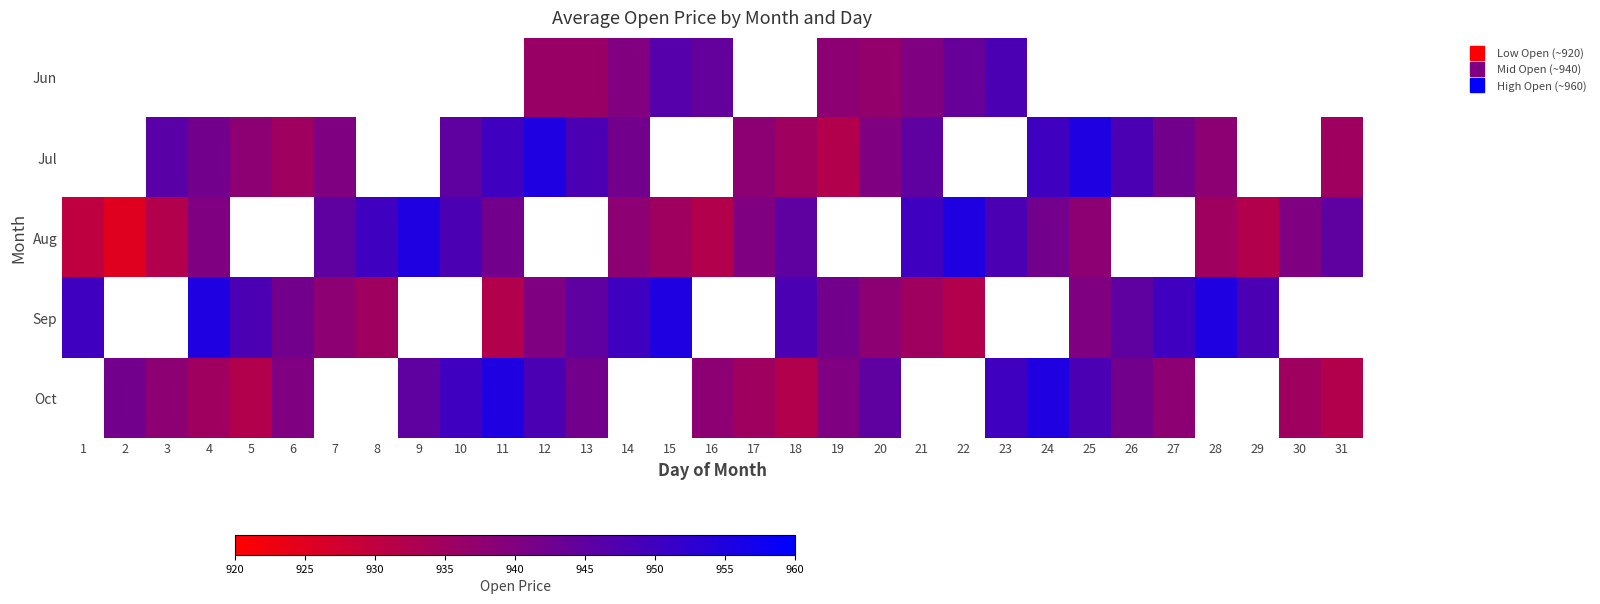

How many values in the Sep series exceed 948?

6